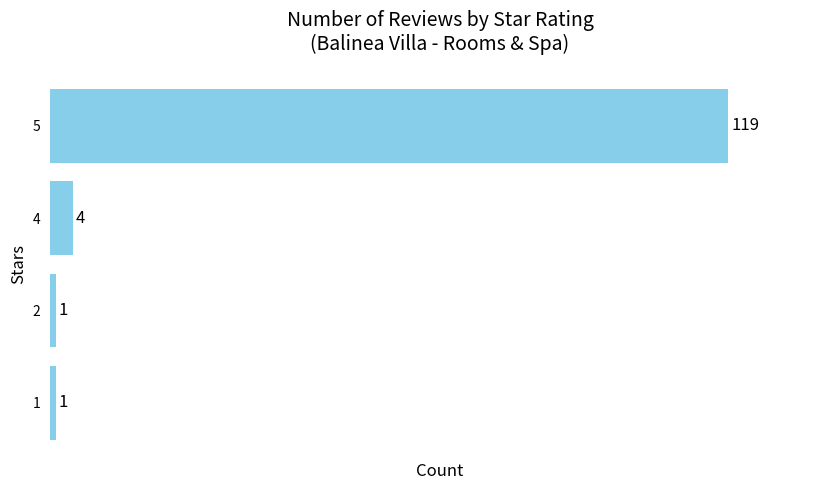

Where is the data nearest to the value 60?

4